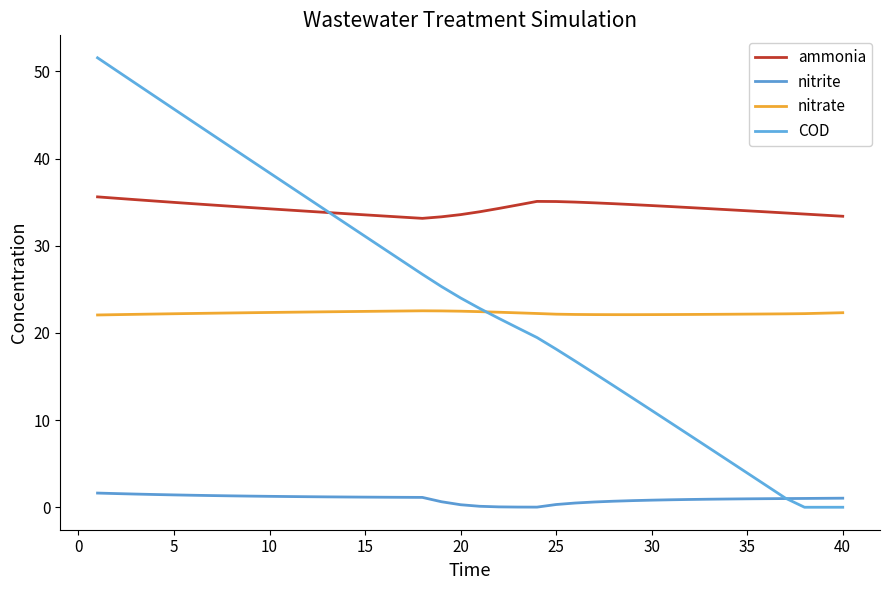

Does the chart display data point markers on the line(s)?

No